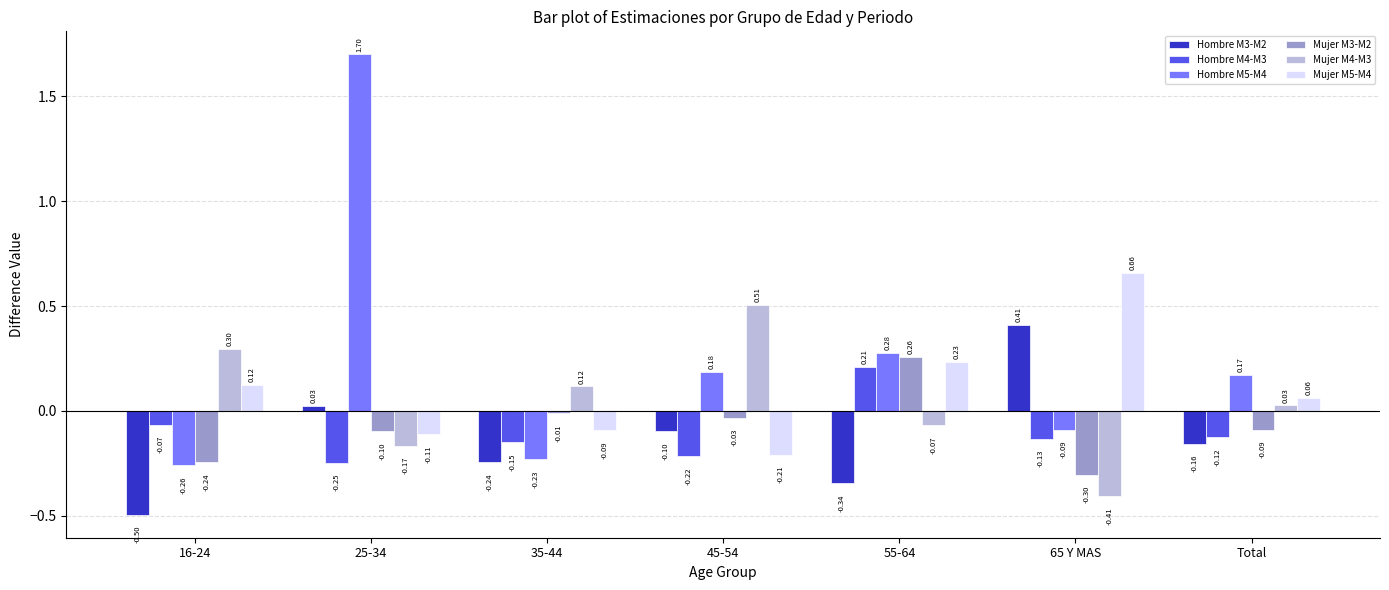

How many values in the Hombre M3-M2 series exceed 0?

2